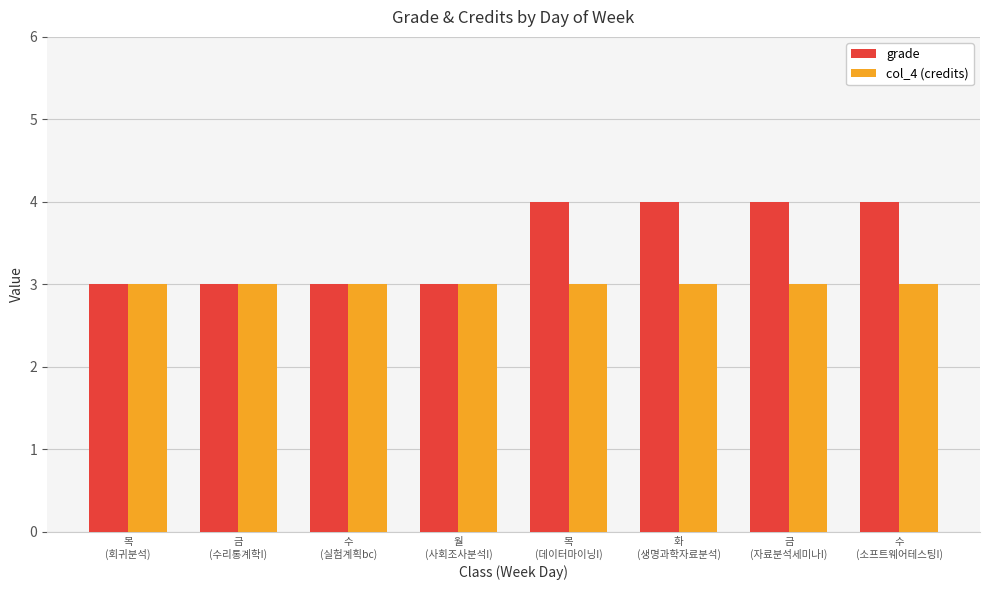

What is the lowest value of the col_4 (credits) series?

3